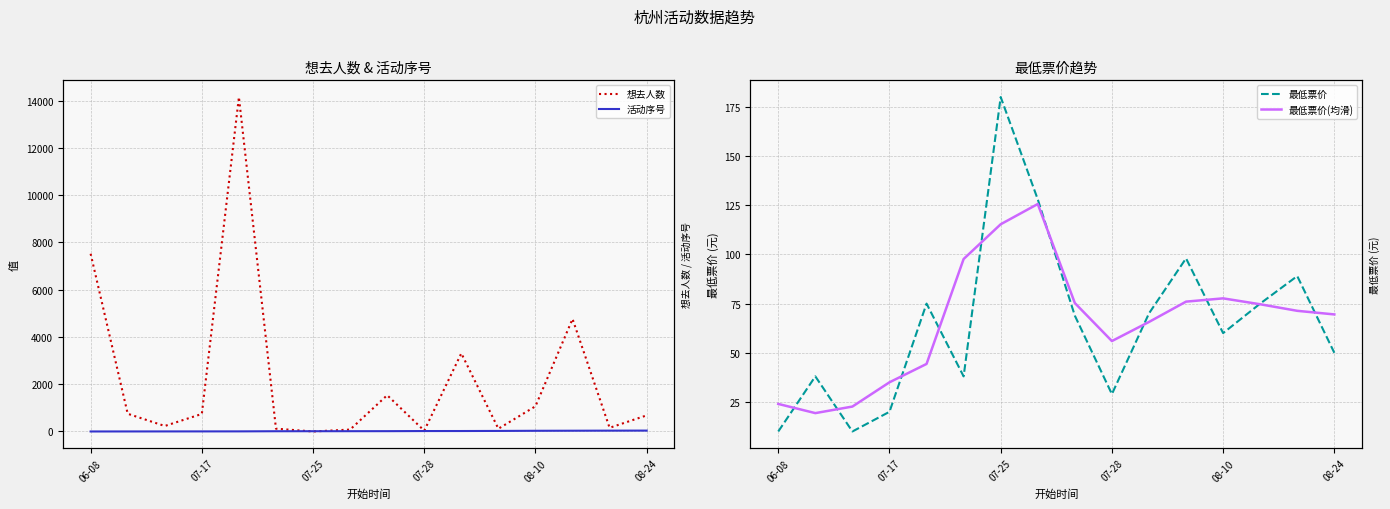

Does the chart have visible grid lines?

Yes